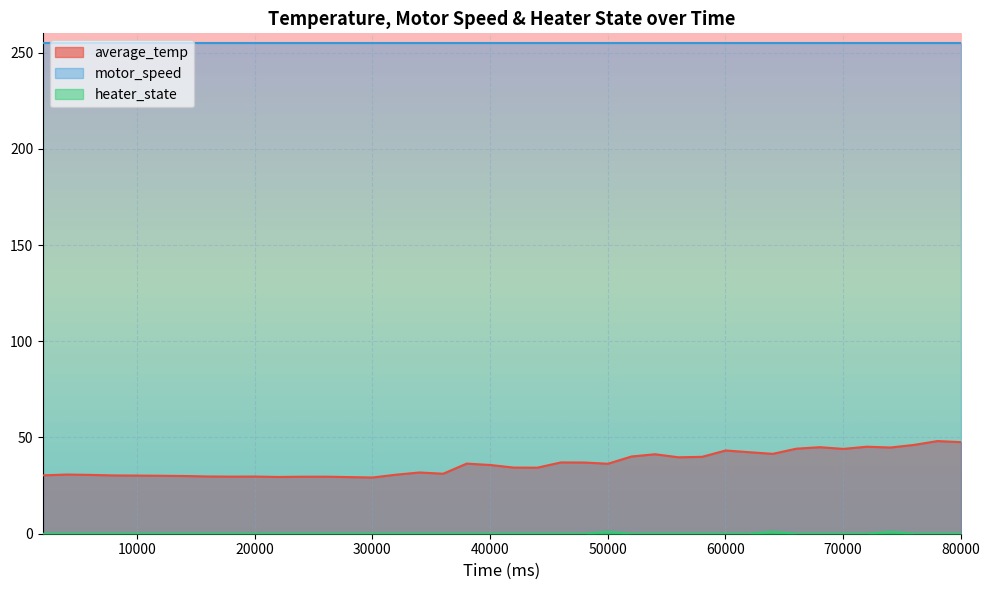

Which series has the largest total across all categories?

motor_speed